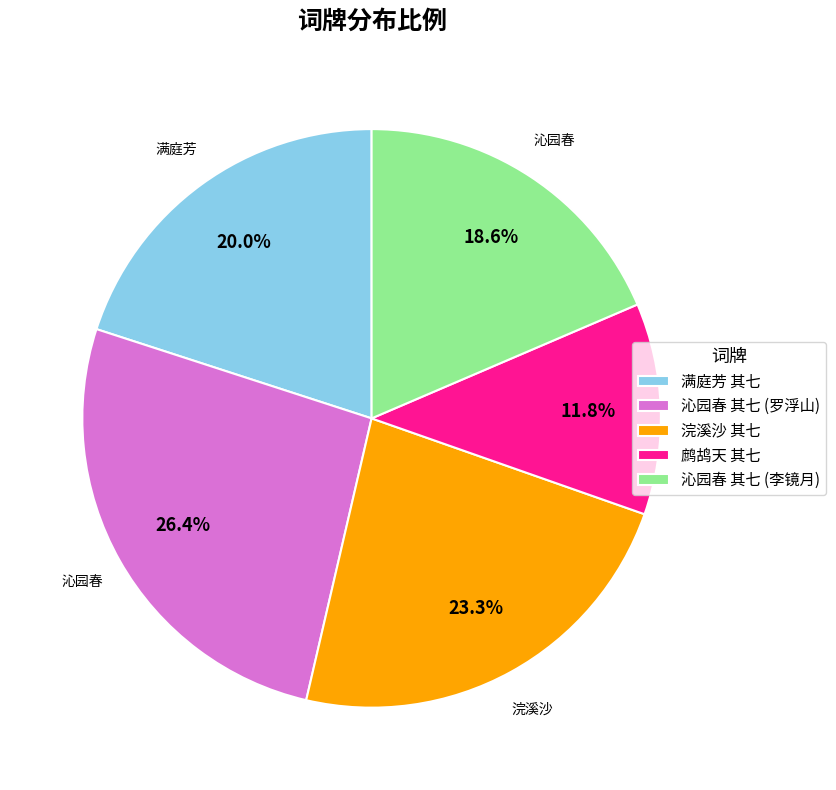

Count the number of slices in the pie.

5